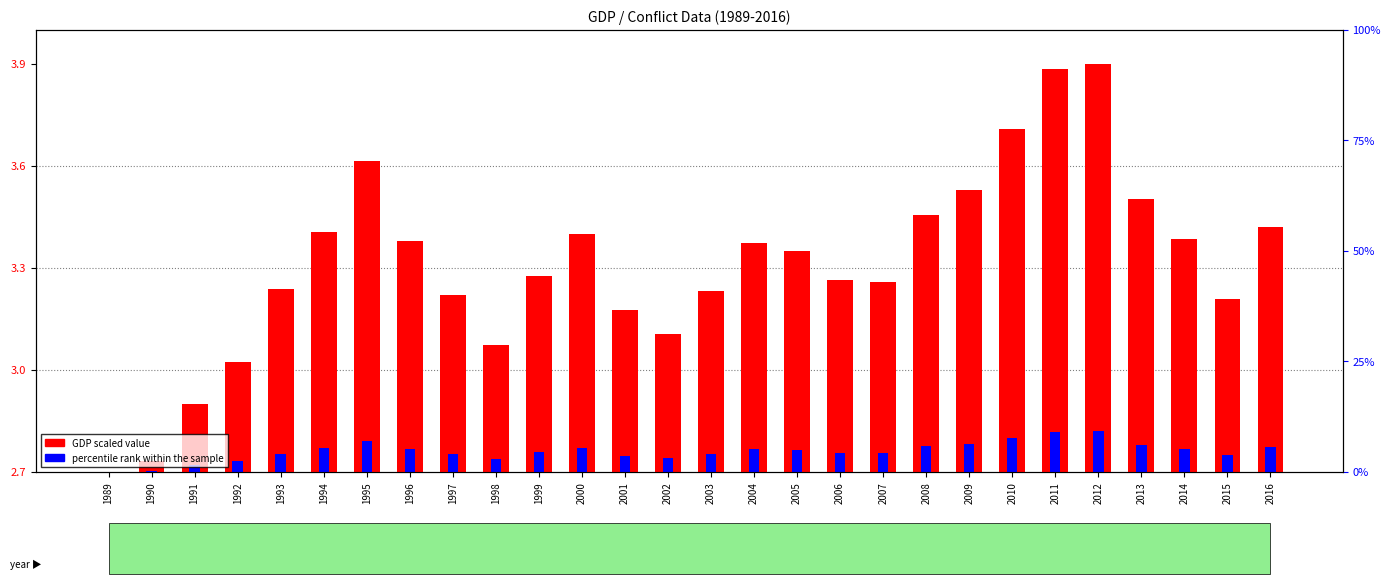

Are the bars horizontal?

No